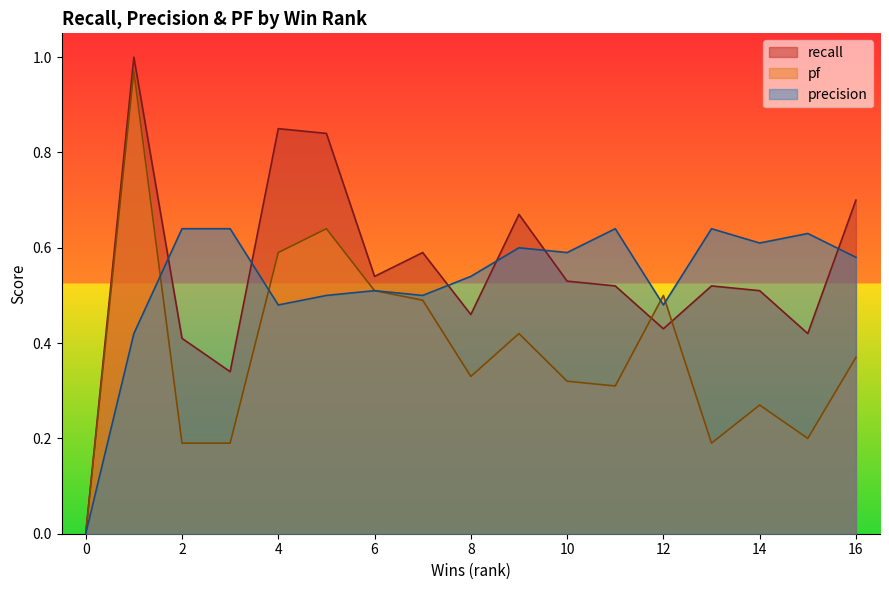

What are all the series names shown in the legend?

recall, pf, precision